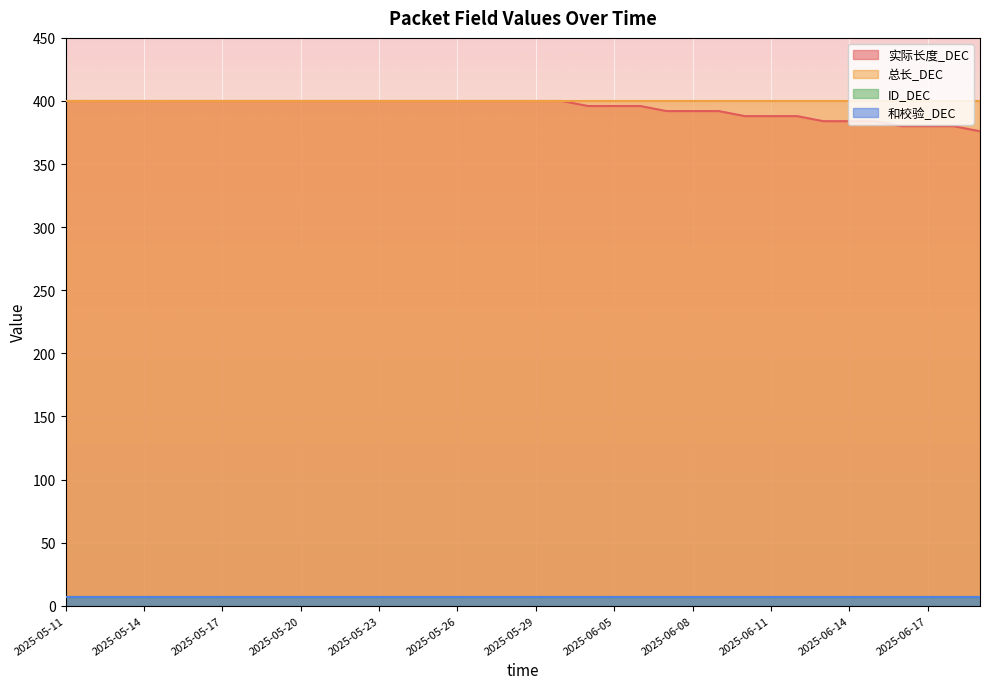

Does the chart display data point markers on the line(s)?

No